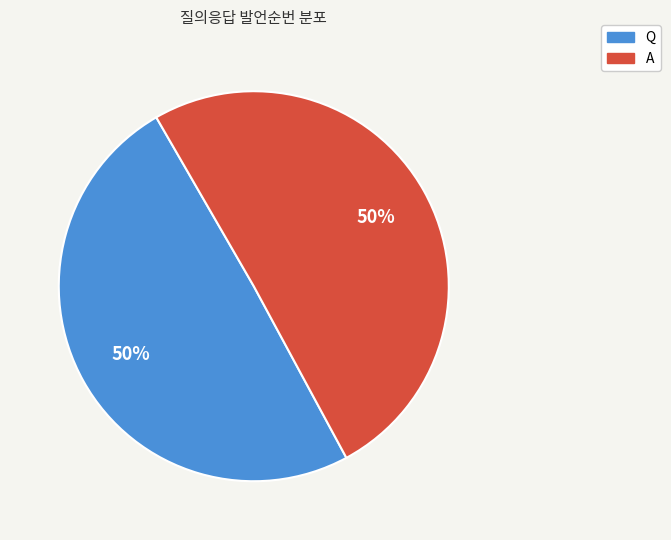

To the nearest percent, what percentage of the pie is A?

50%